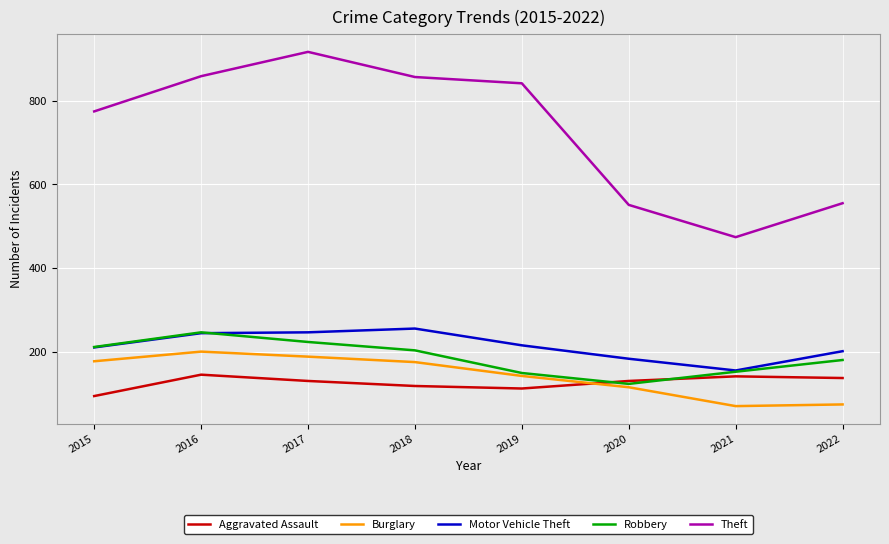

Rank the series by their maximum value, from lowest to highest.

Aggravated Assault, Burglary, Robbery, Motor Vehicle Theft, Theft